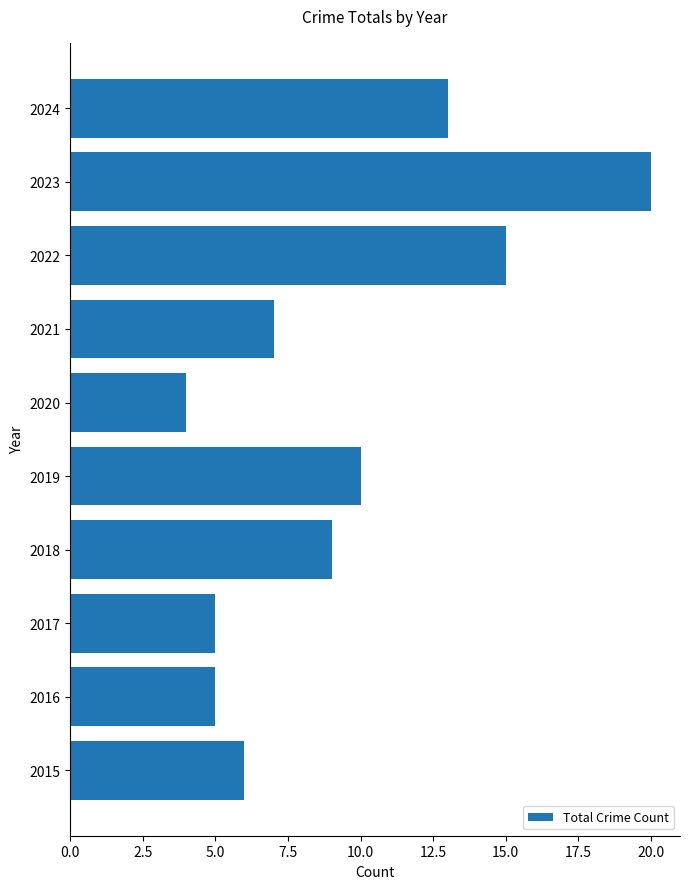

Does the chart contain any negative values?

No